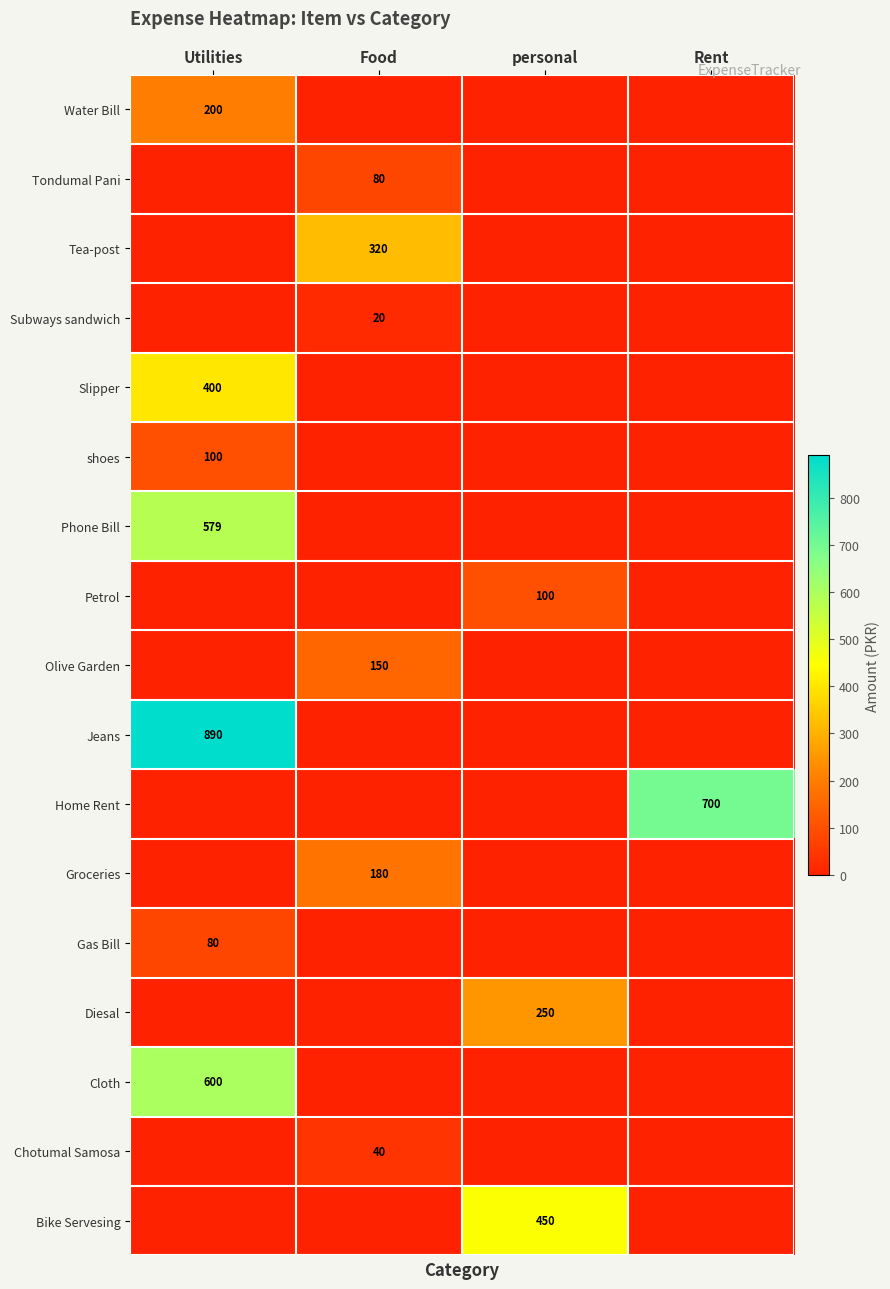

True or false: Gas Bill has a value of 80 at Utilities.

True